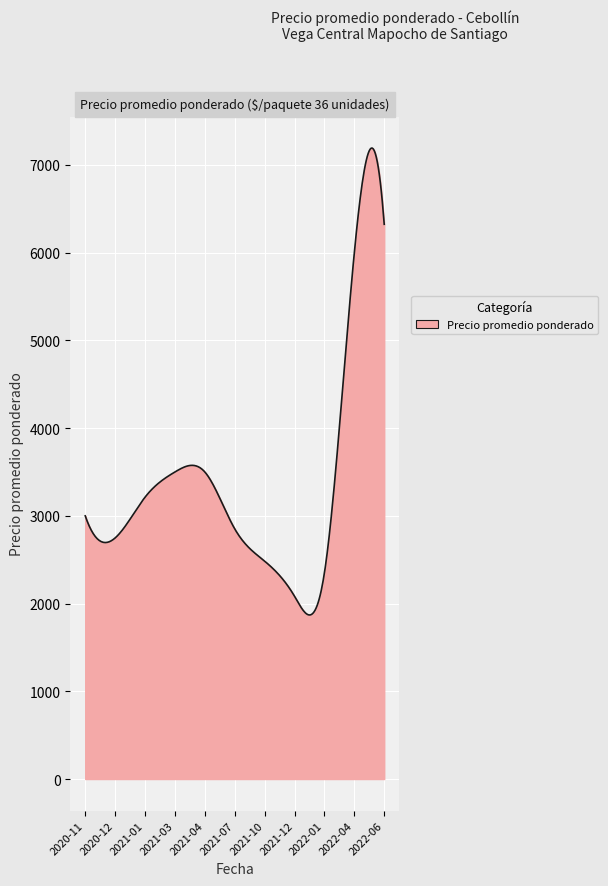

What is the maximum value shown in the chart?

7192.0